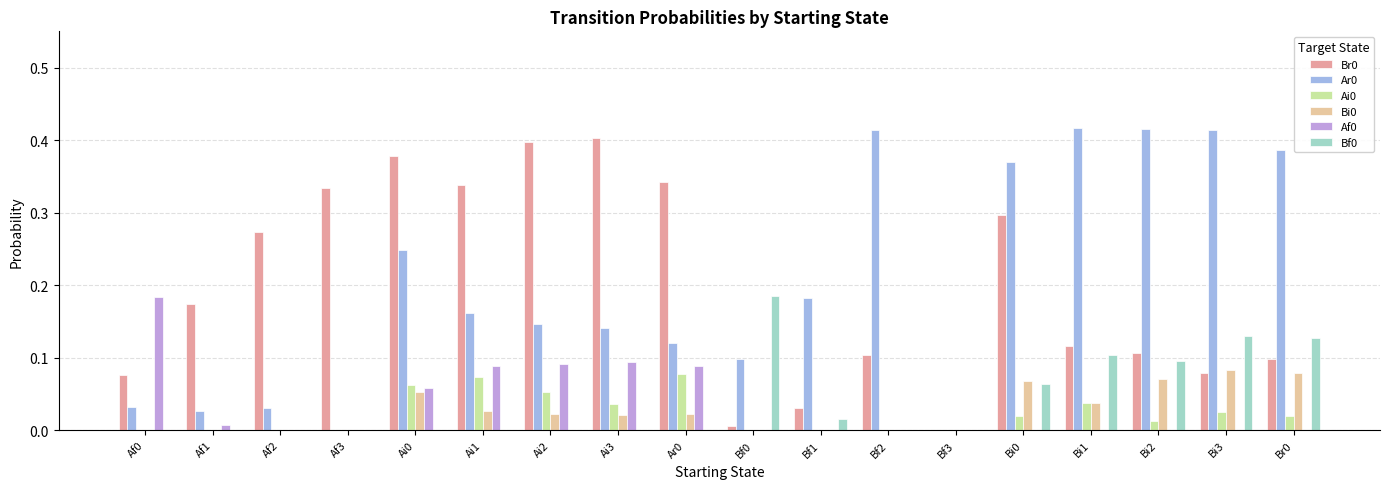

True or false: Af0 has a value of 0.0 at Bf3.

True